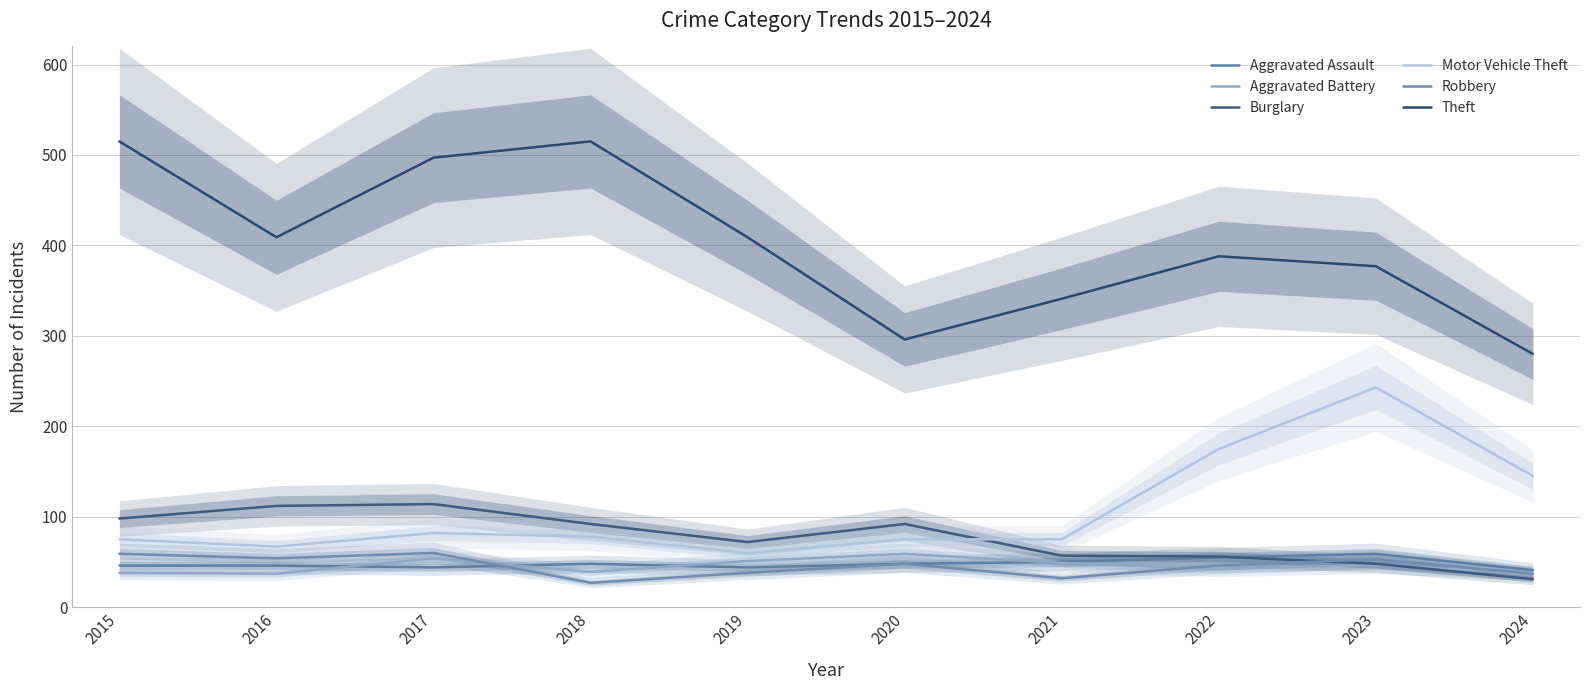

At which label is Aggravated Battery closest to 48?

2021